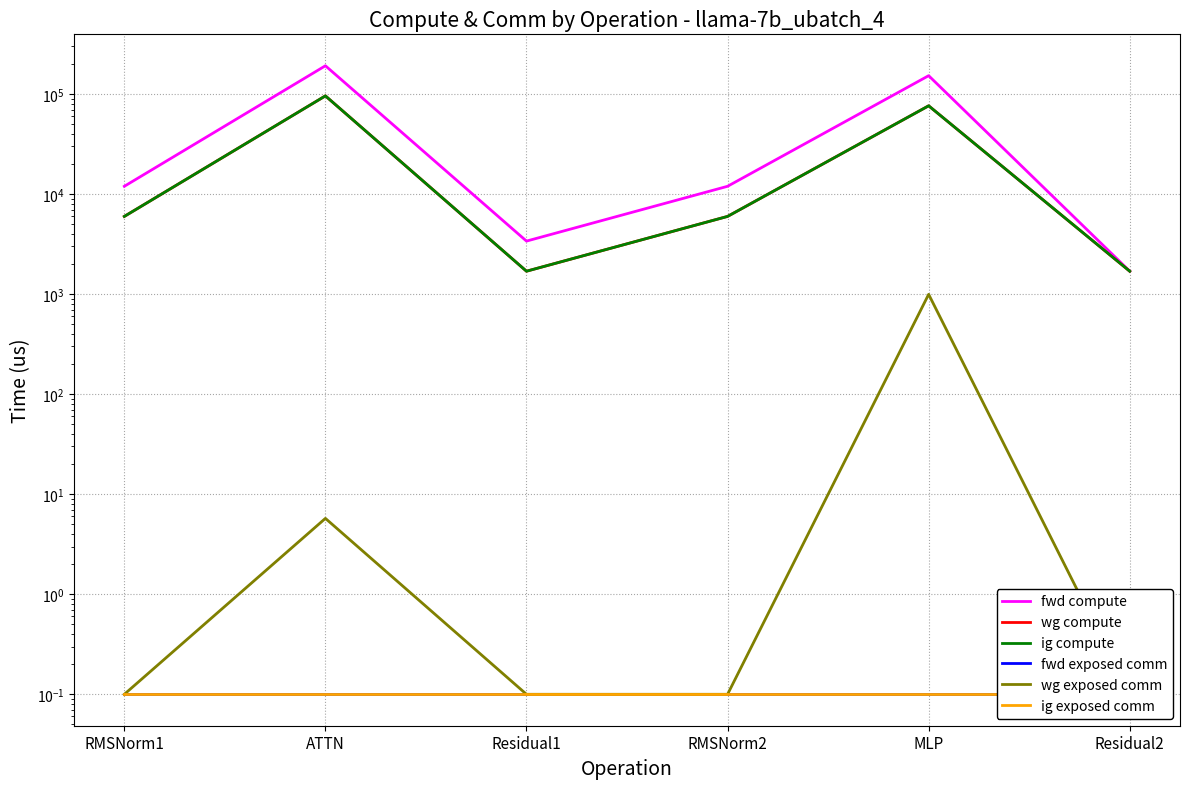

True or false: ig exposed comm has a value of 0.2 at MLP.

False